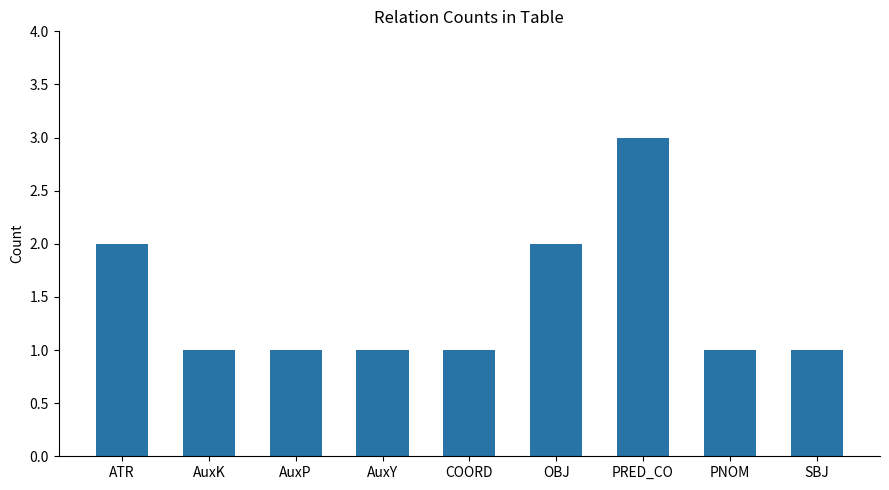

What is the sum of the values at AuxY and PRED_CO?

4